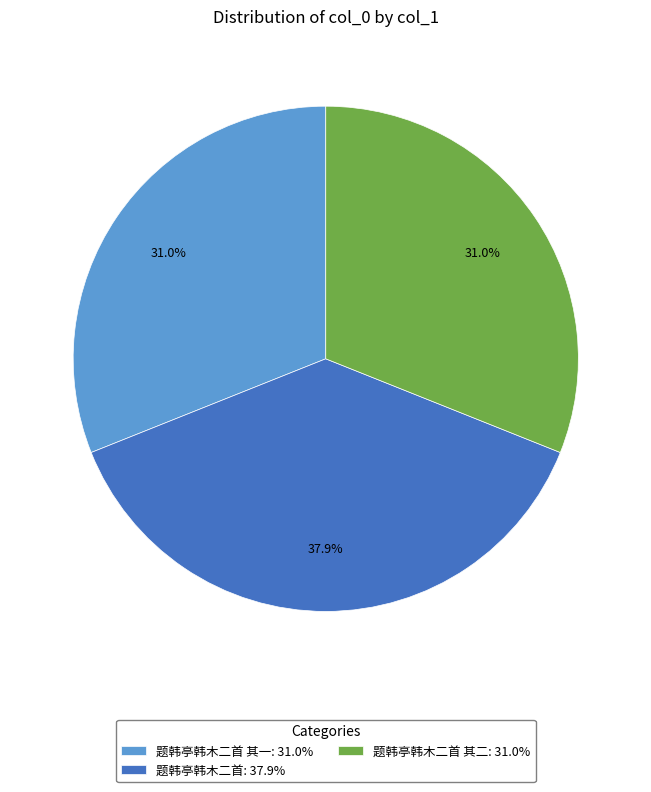

Which slice is the largest?

题韩亭韩木二首: 37.9%